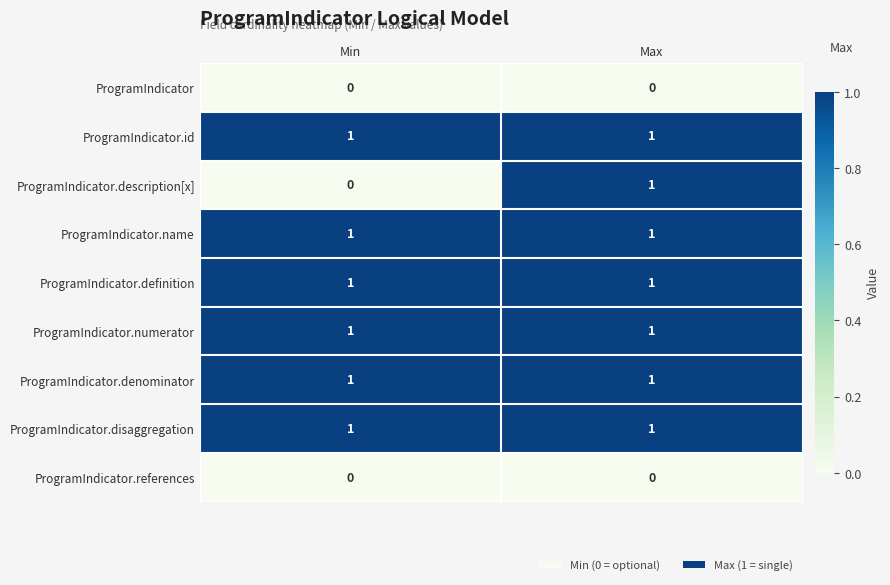

Between Min and Max, which series saw the biggest shift?

ProgramIndicator.description[x]